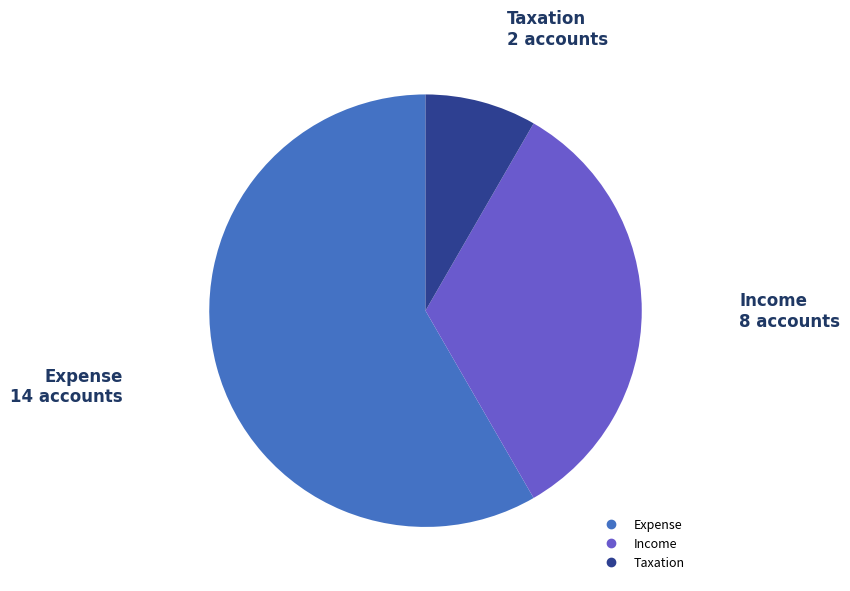

Do Taxation and Income together represent more than half of the pie?

No